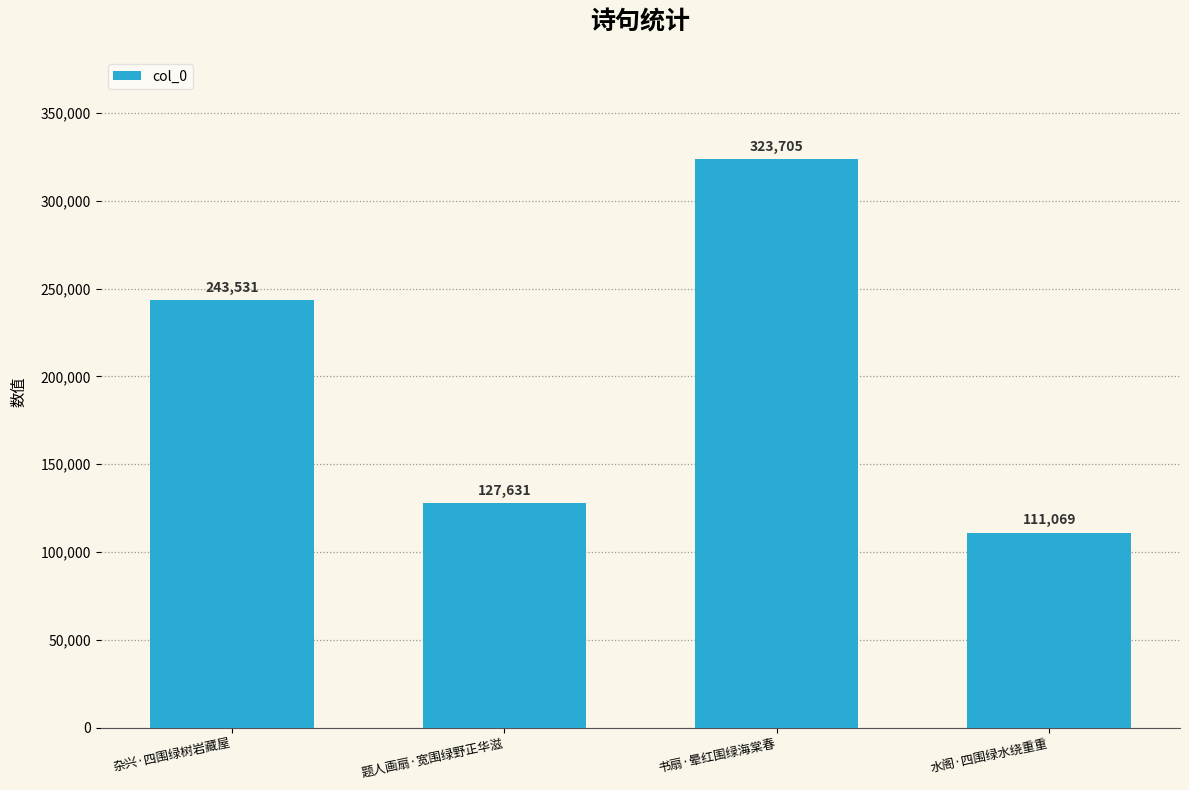

What position from the left is 水阁·四围绿水绕重重?

4